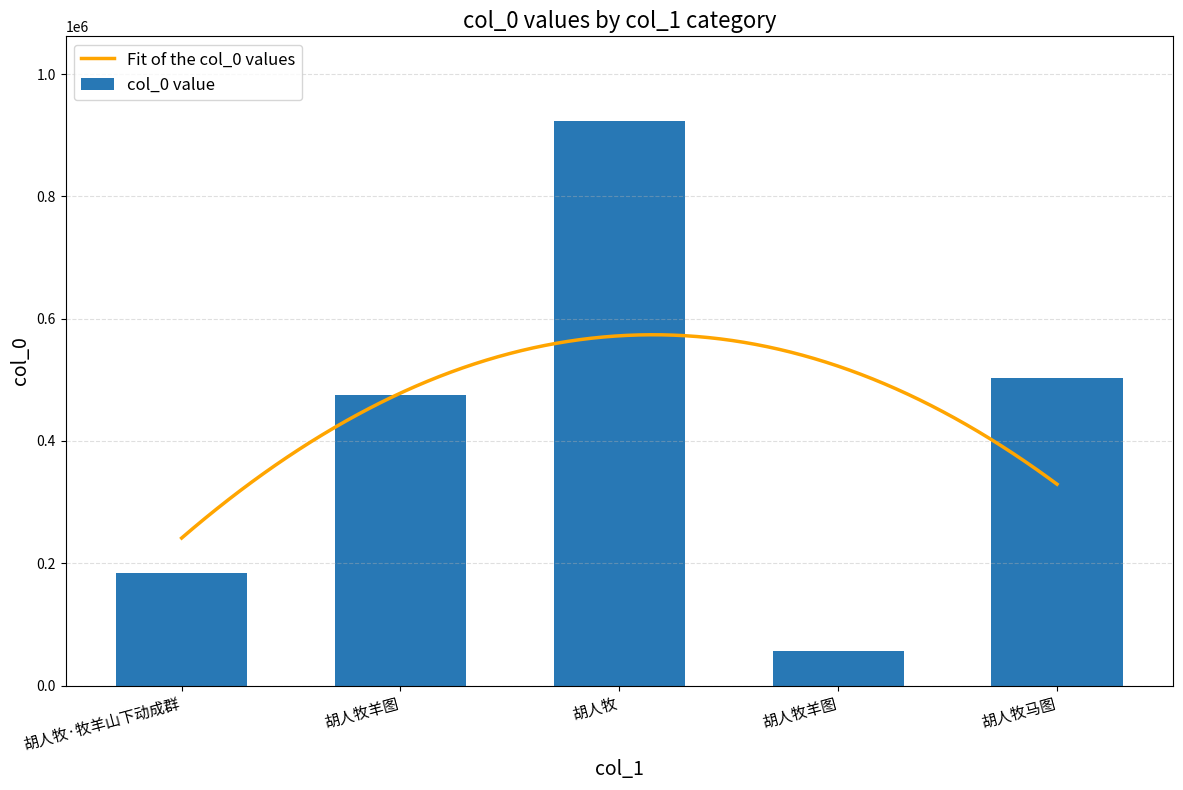

Approximately how many times larger is the value at 胡人牧 compared to 胡人牧马图?

1.8